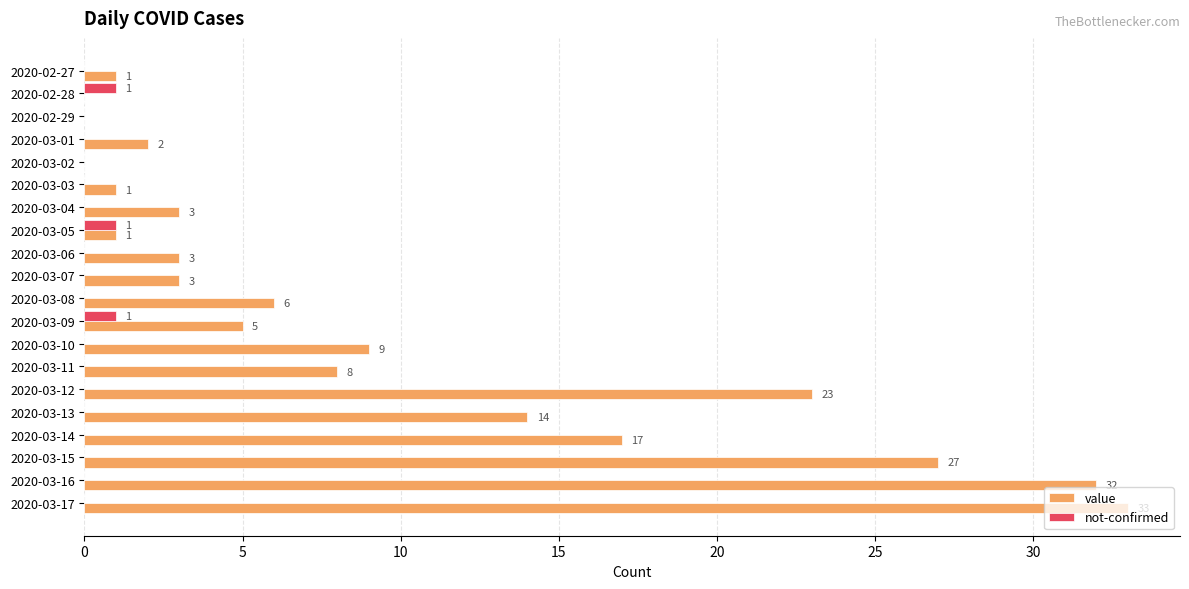

What are all the series names shown in the legend?

value, not-confirmed